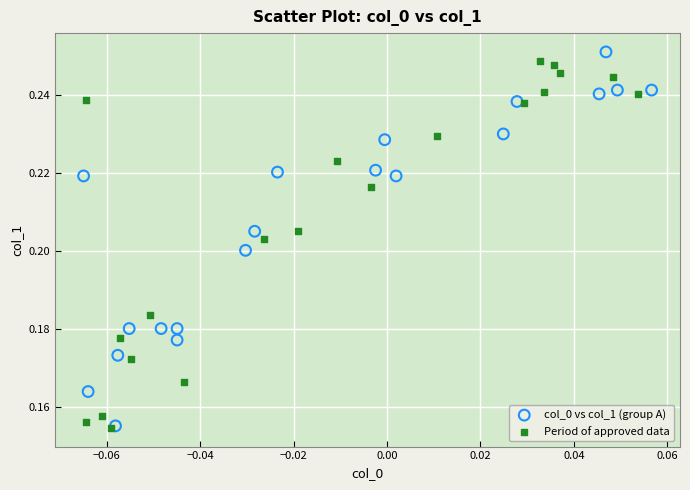

Which series has the widest spread of Y values?

col_0 vs col_1 (group A)